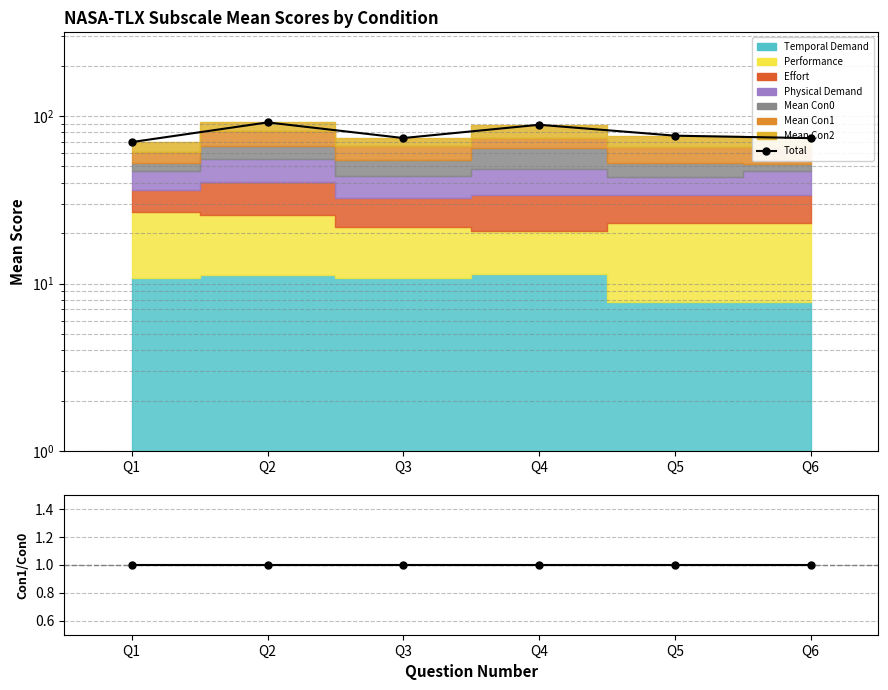

Which category has the lowest value in the Ratio series?

Q1